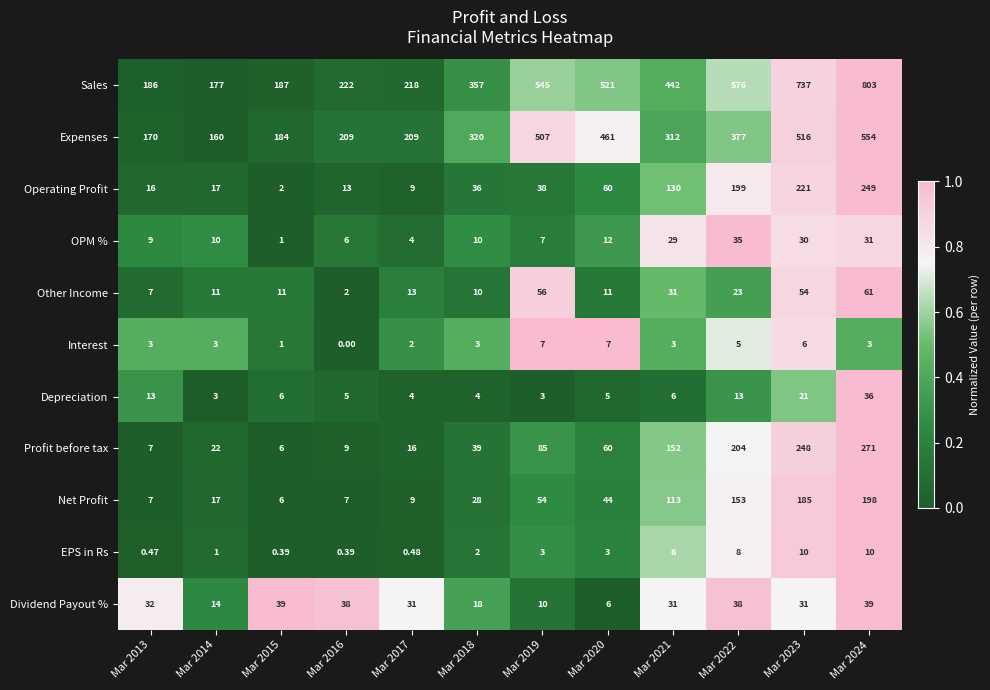

How many series are shown in this chart?

11